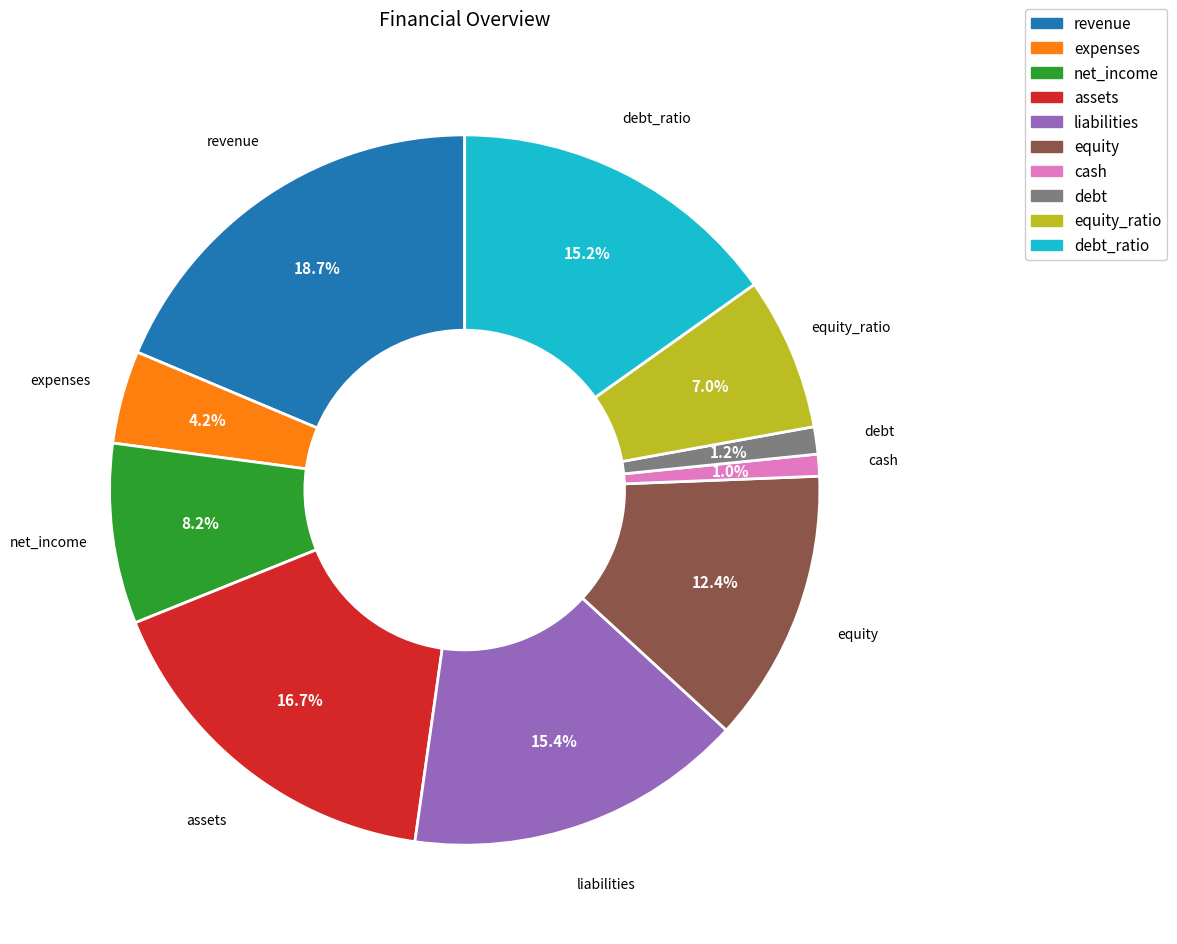

Count the number of slices in the pie.

10